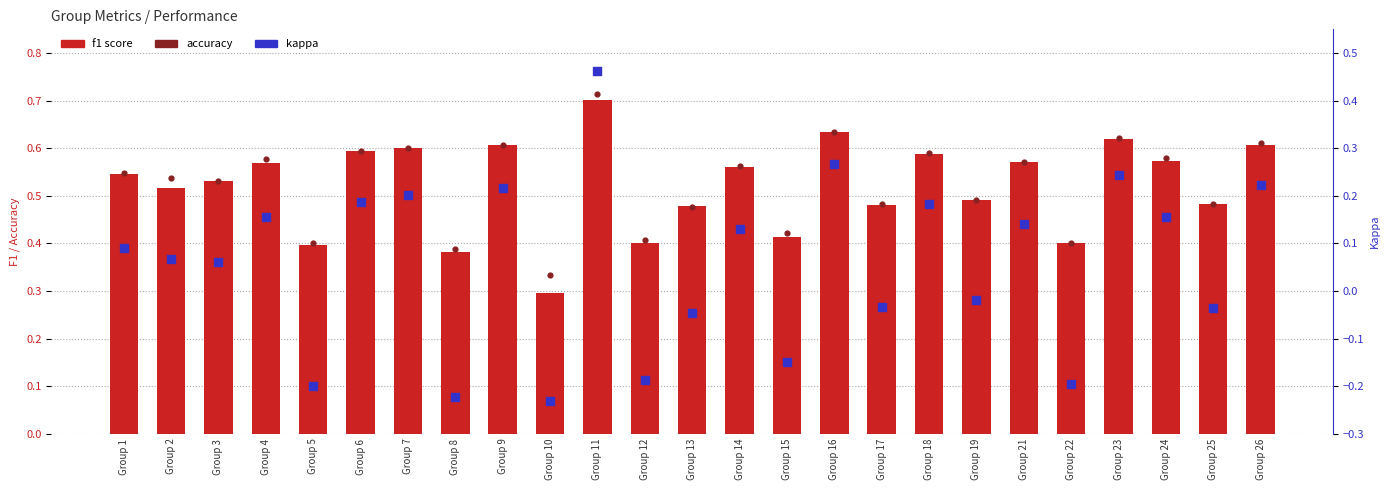

Which series reaches the maximum Y coordinate?

accuracy